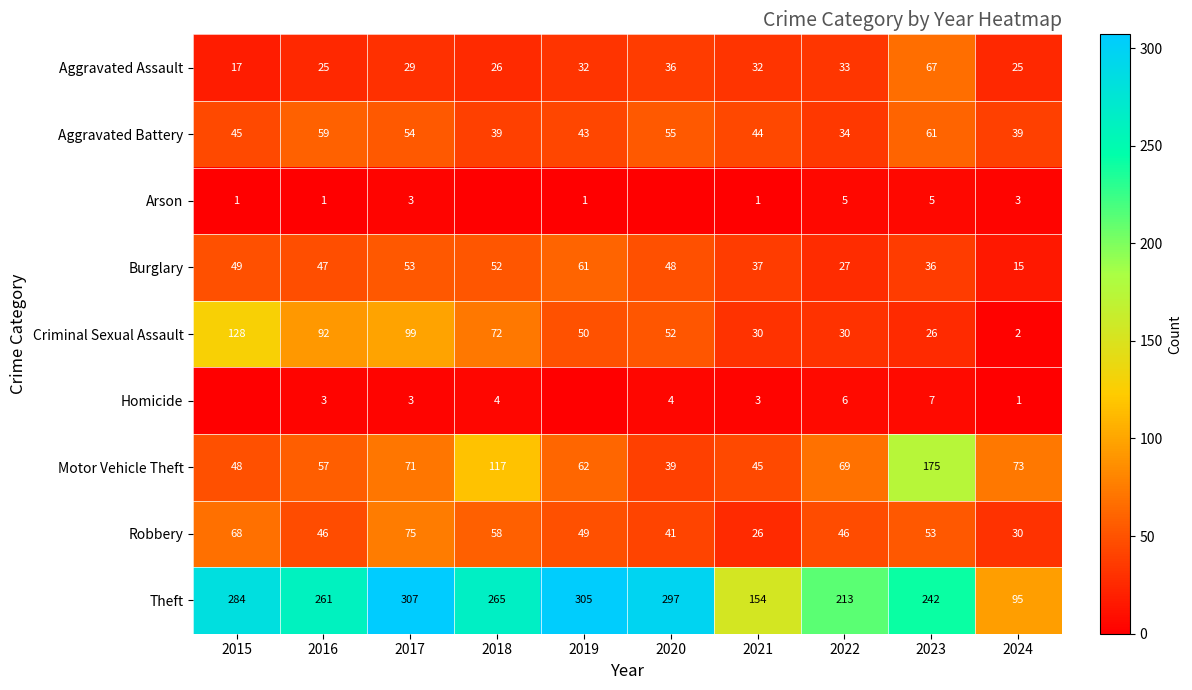

At which label does Criminal Sexual Assault reach its peak?

2015